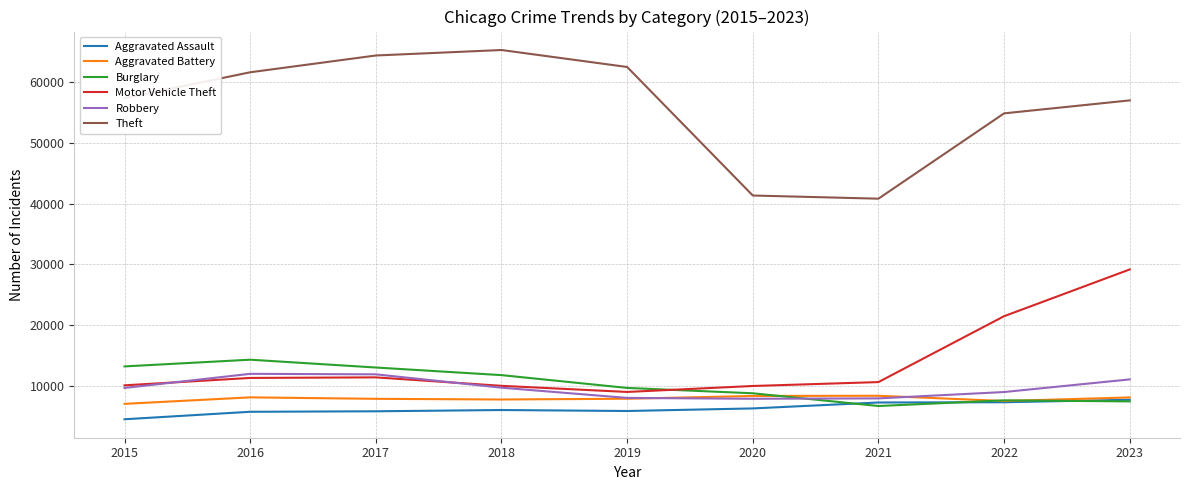

Which series changed the most between 2017 and 2019?

Robbery